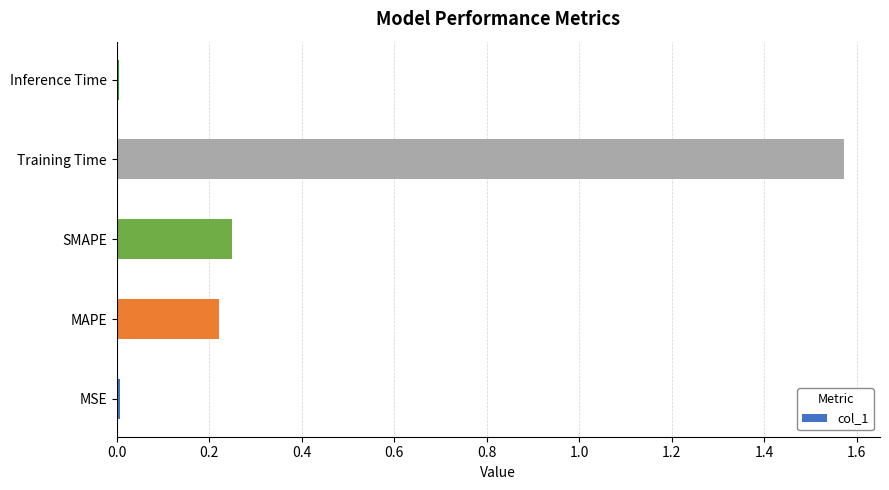

Between Training Time and MSE, which is larger?

Training Time